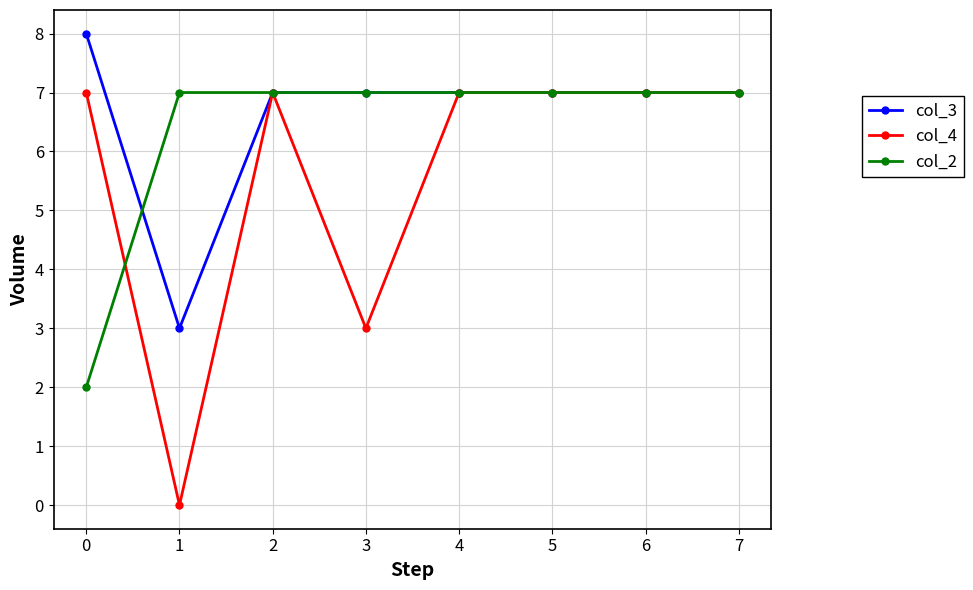

How many distinct data groups are displayed?

3